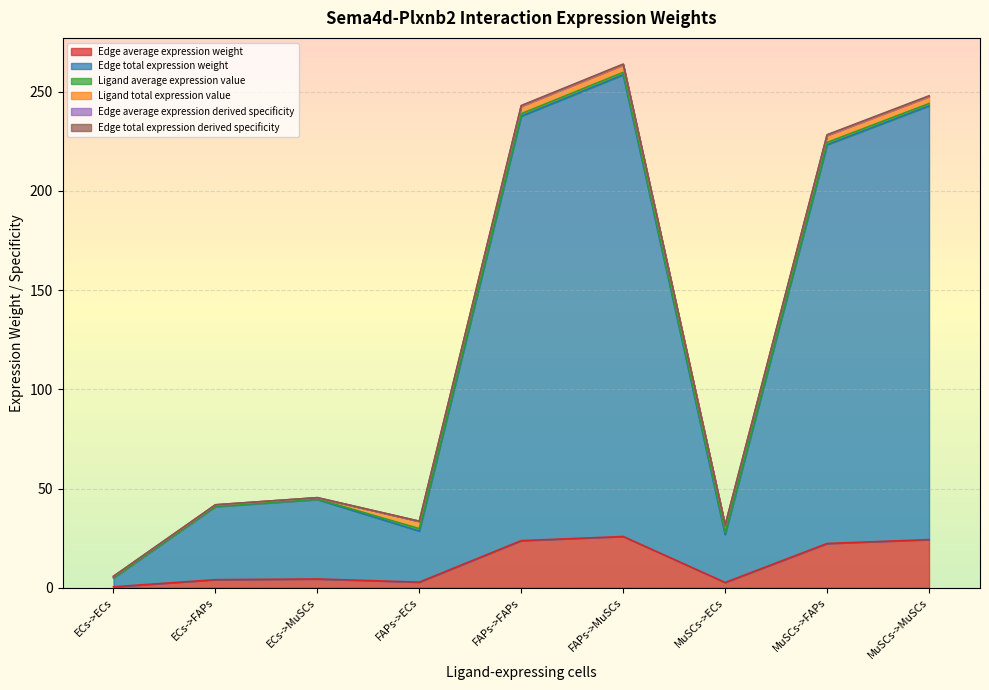

What is the difference between the second highest and second lowest values in the Edge average expression weight series?

21.6